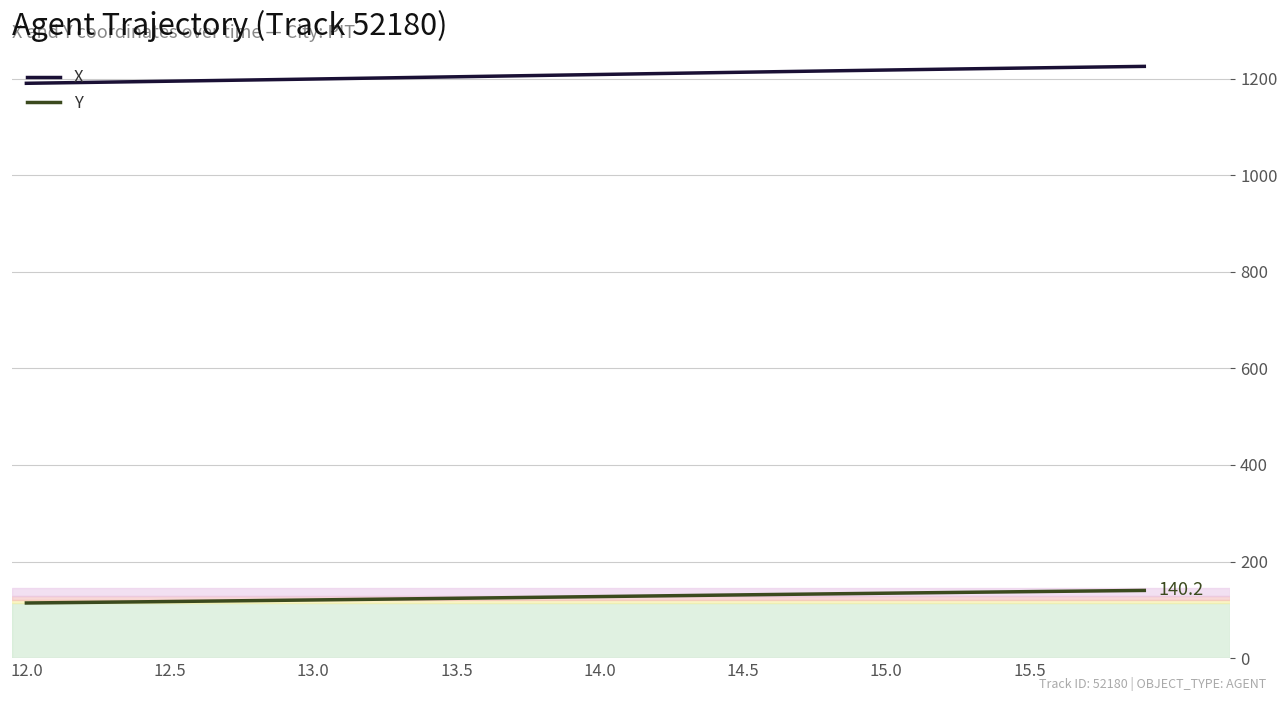

What is the highest value of the X series?

1225.3